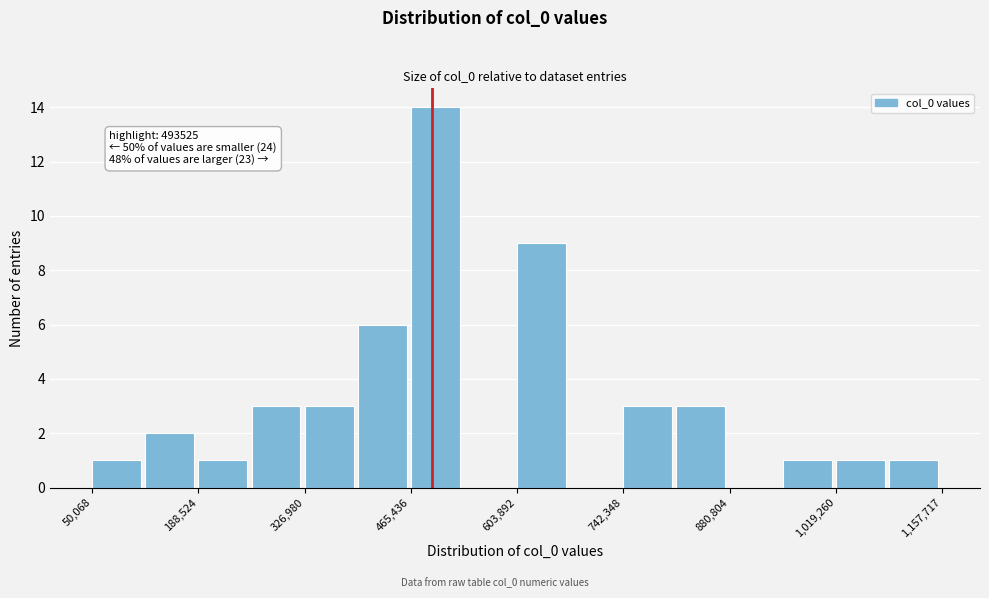

Read against the x-axis, roughly where is the centre of the tallest bar?

500000